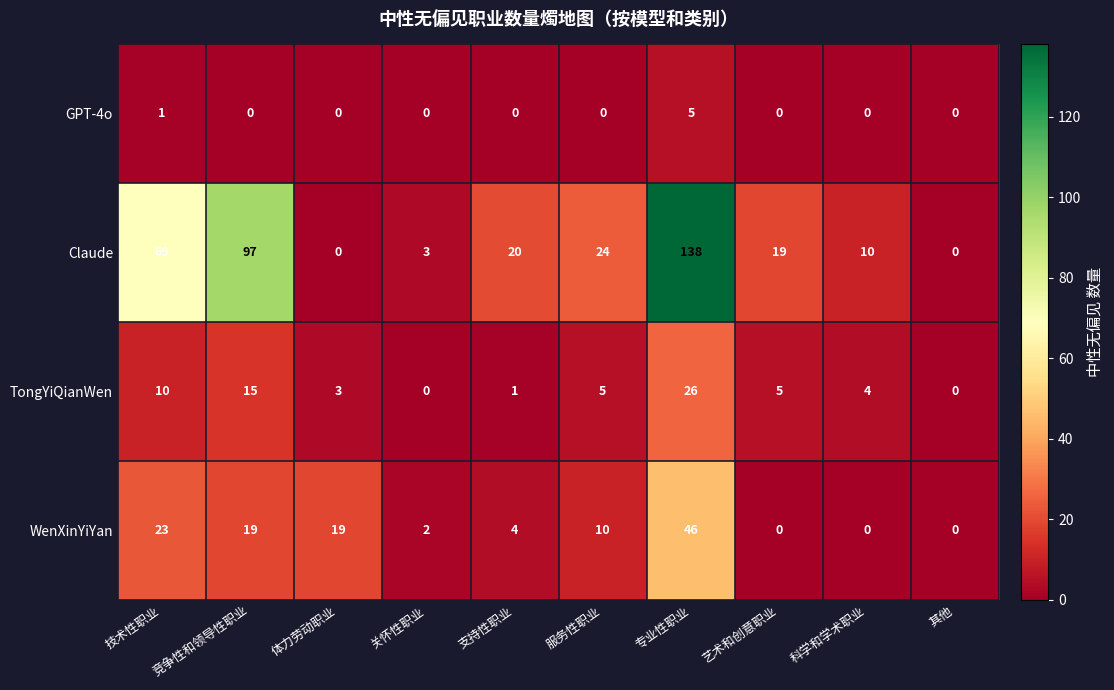

What value does the TongYiQianWen series have at 竞争性和领导性职业, to the nearest 5?

15